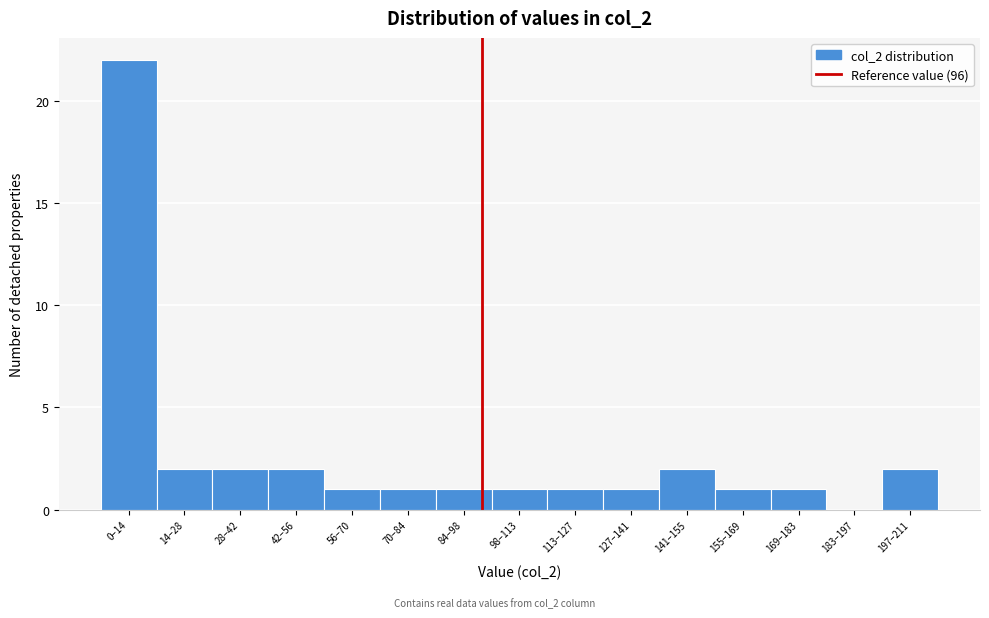

Reading left to right, list all the values displayed in this chart.

0–14=22	14–28=2	28–42=2	42–56=2	56–70=1	70–84=1	84–98=1	98–113=1	113–127=1	127–141=1	141–155=2	155–169=1	169–183=1	183–197=0	197–211=2